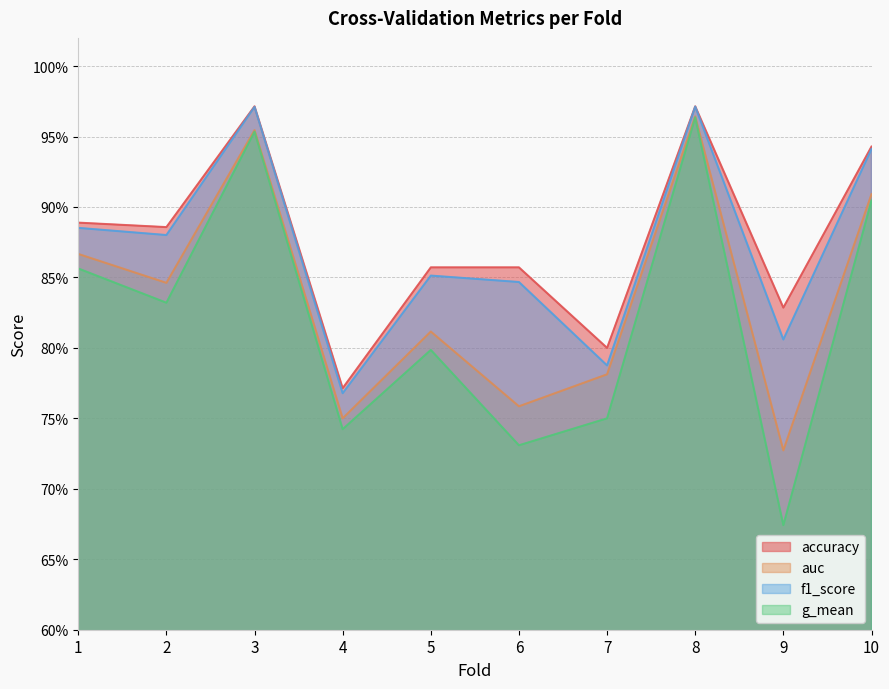

True or false: f1_score has more than 1 interior local peaks.

True